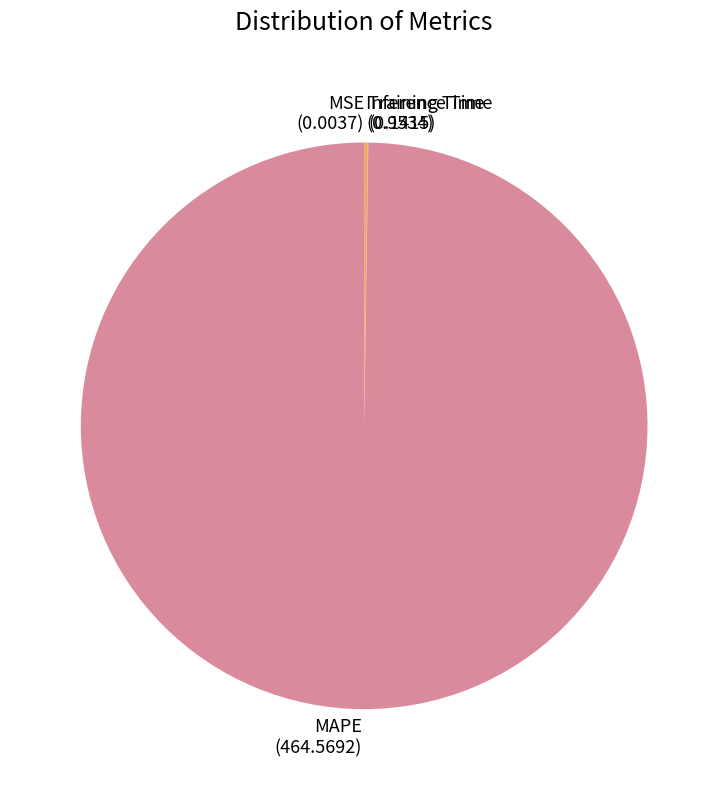

Is it true that MAPE is 100% of the pie?

True